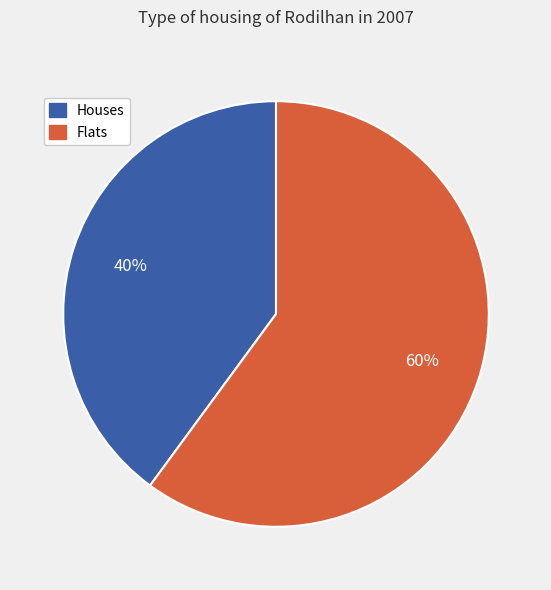

How many slices are in this pie chart?

2